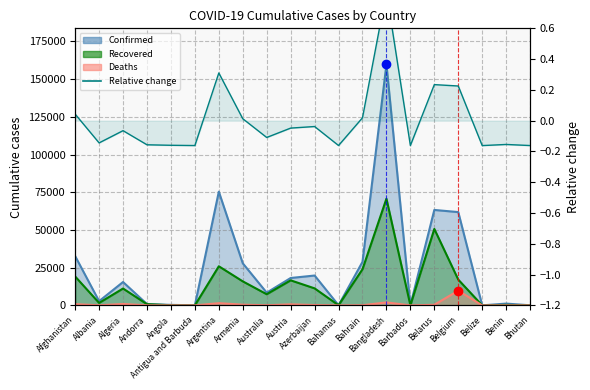

Where is the first local maximum?

Algeria